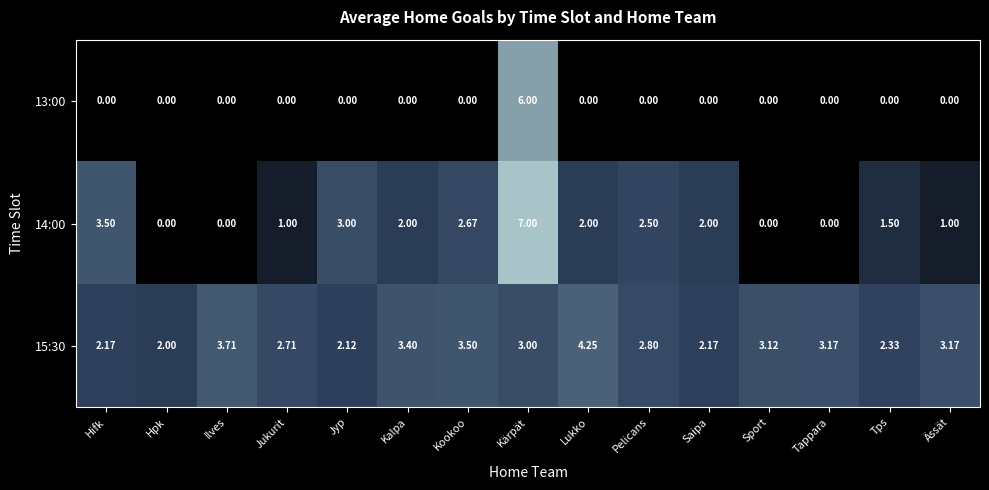

Which category has the highest value in the 15:30 series?

Lukko